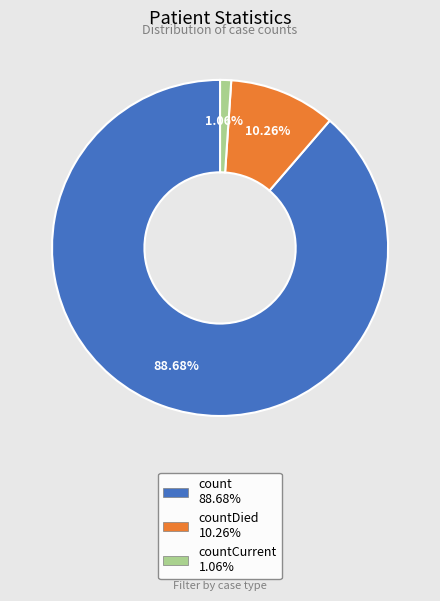

Is there any slice that represents more than half of the pie?

Yes